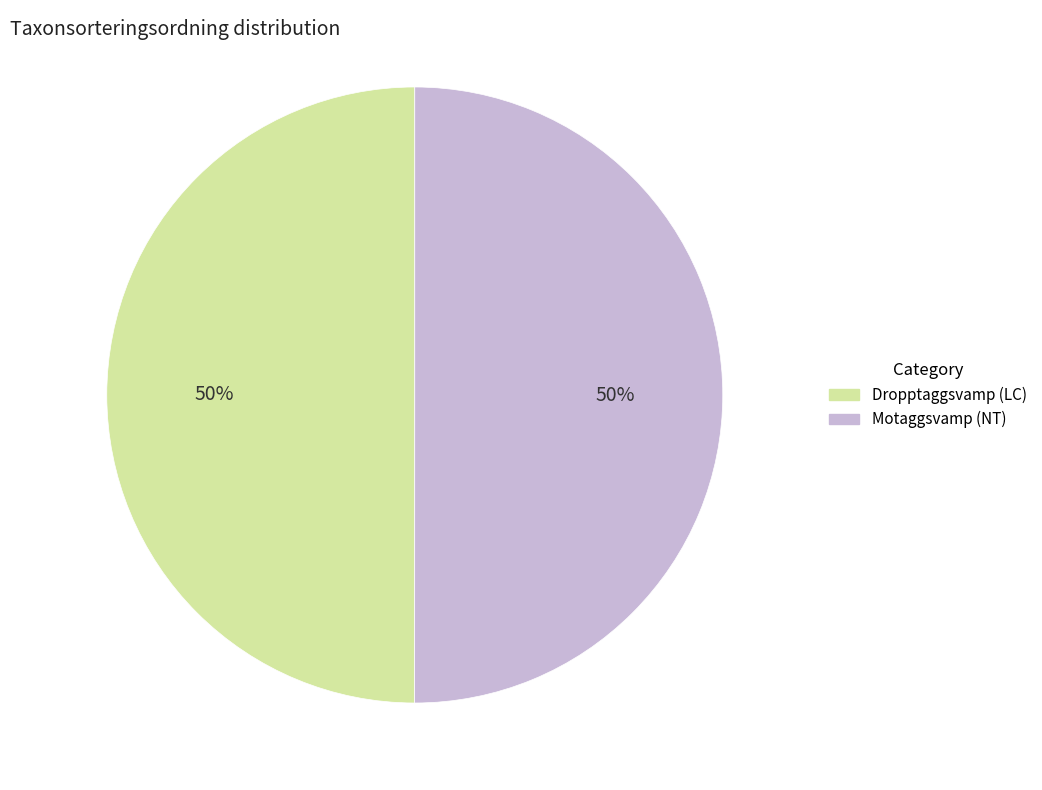

What percentage is the Motaggsvamp (NT) slice, to the nearest percent?

50%